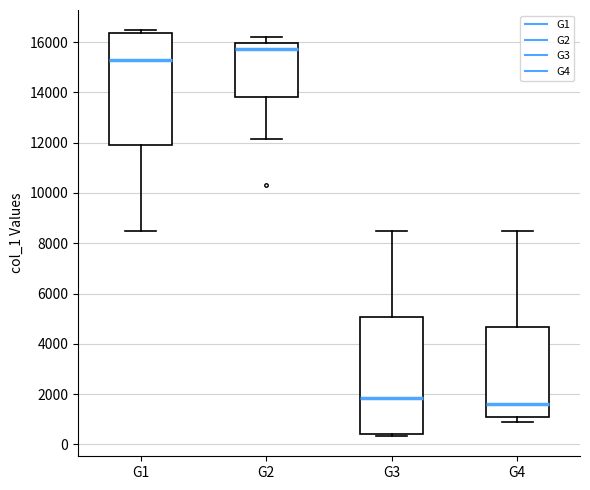

Reading left to right, read every box against the y-axis: the position of its median line, the range the box covers, and the ends of its whiskers. The values are not printed on the chart, so give them approximately, as read against the axis.

G1: median 15200, box 12000 to 16400, whiskers 8600 to 16400 (just above the box's upper edge)
G2: median 15800, box 13800 to 16000, whiskers 12200 to 16200
G3: median 1800, box 400 to 5000, whiskers 400 (just below the box's lower edge) to 8600
G4: median 1600, box 1200 to 4600, whiskers 800 to 8600